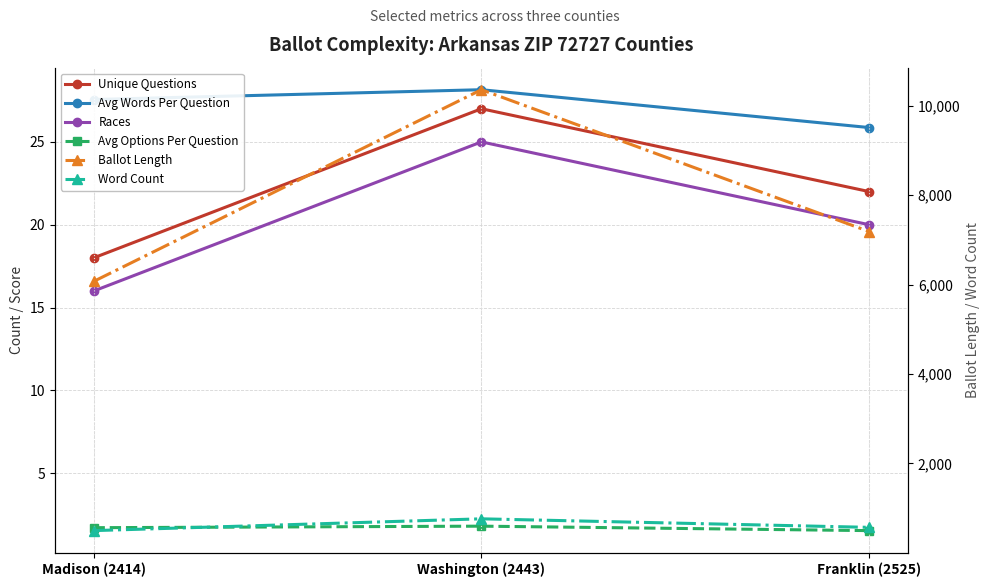

Which has a higher value, Franklin (2525) or Washington (2443)?

Washington (2443)